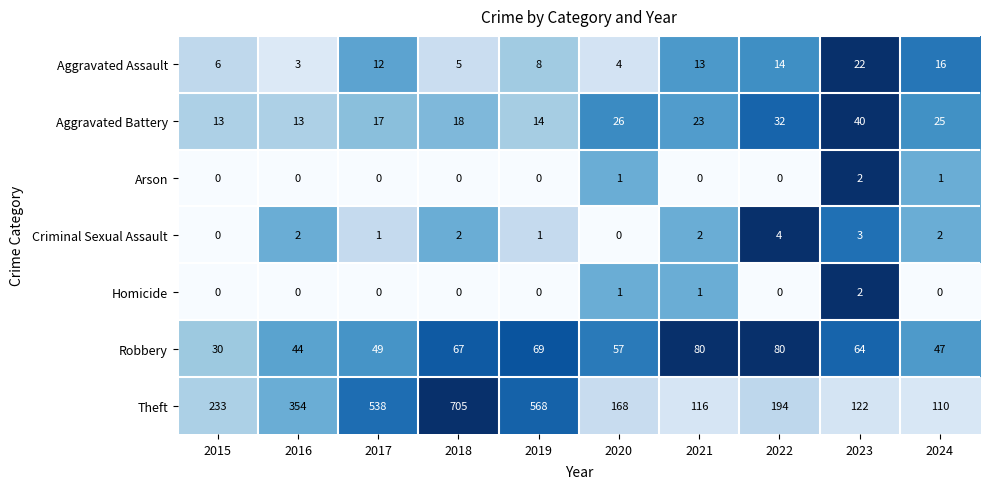

Which series has the largest total across all categories?

Theft